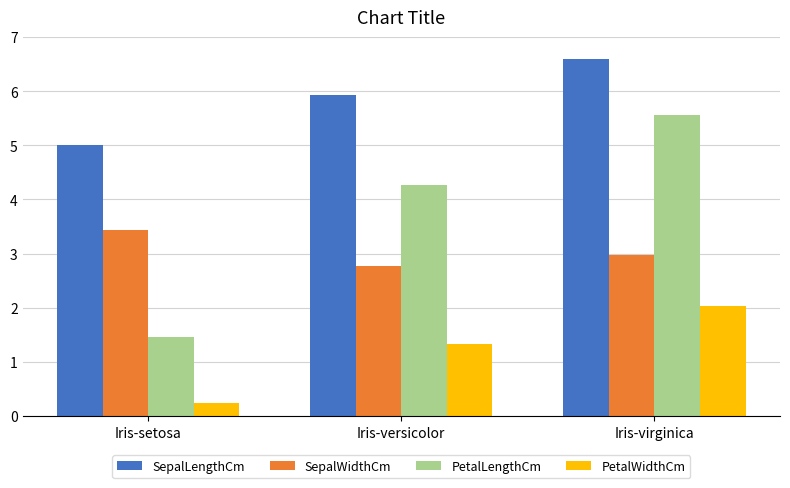

Reading left to right, transcribe all the data shown in this chart.

SepalLengthCm: 5.0	5.9	6.6
SepalWidthCm: 3.4	2.8	3.0
PetalLengthCm: 1.5	4.3	5.6
PetalWidthCm: 0.2	1.3	2.0